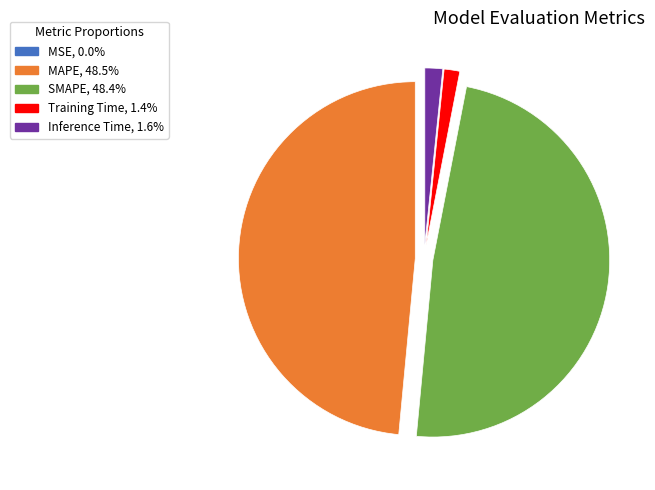

Is SMAPE the majority of the pie?

No